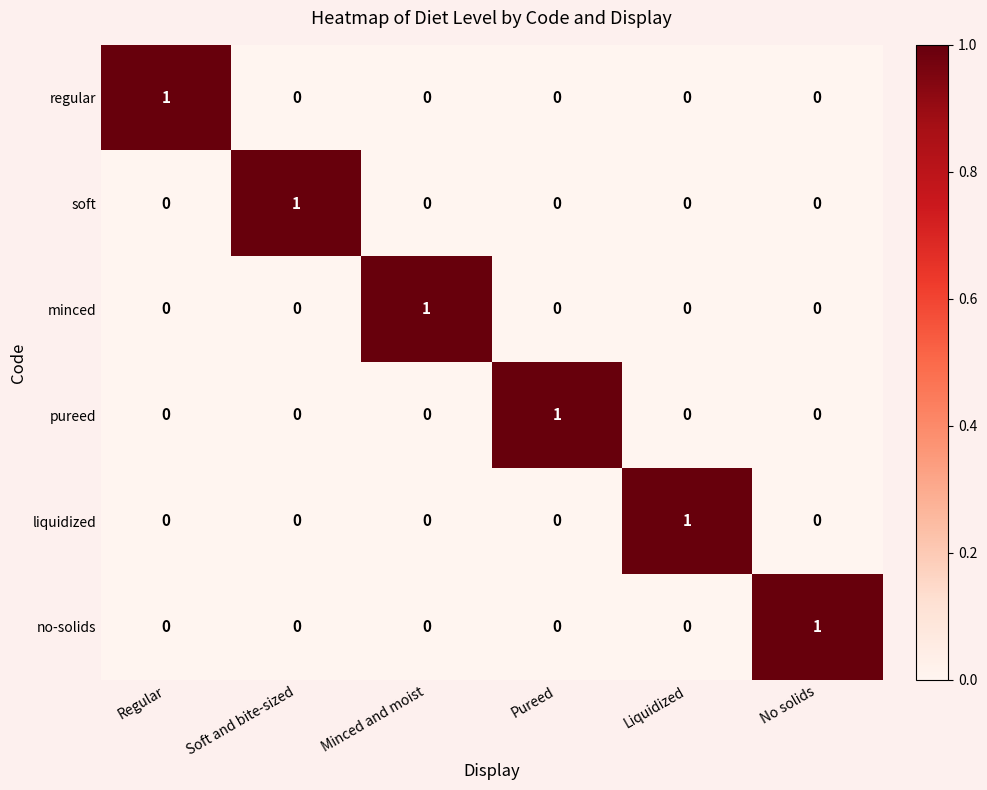

How many regular values are between 0 and 1?

6